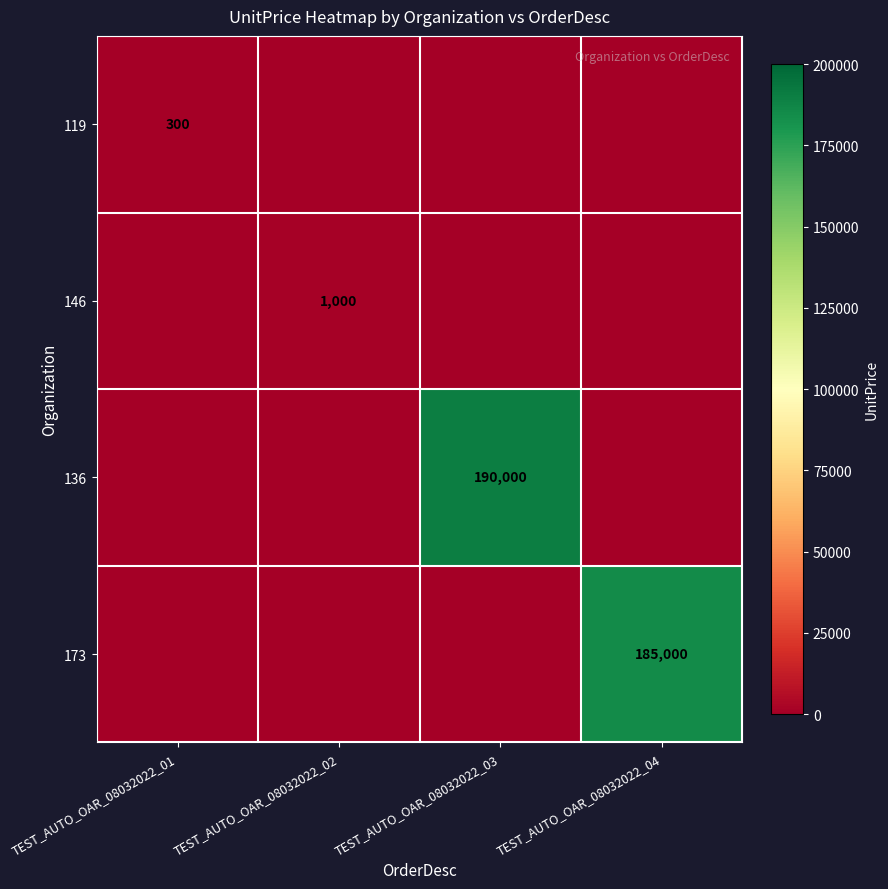

The value of 173 at TEST_AUTO_OAR_08032022_04 is 104172. True or false?

False